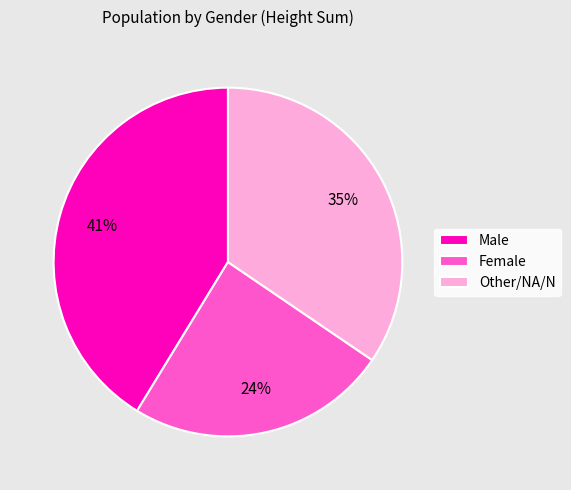

Does Male represent more than half of the total?

No